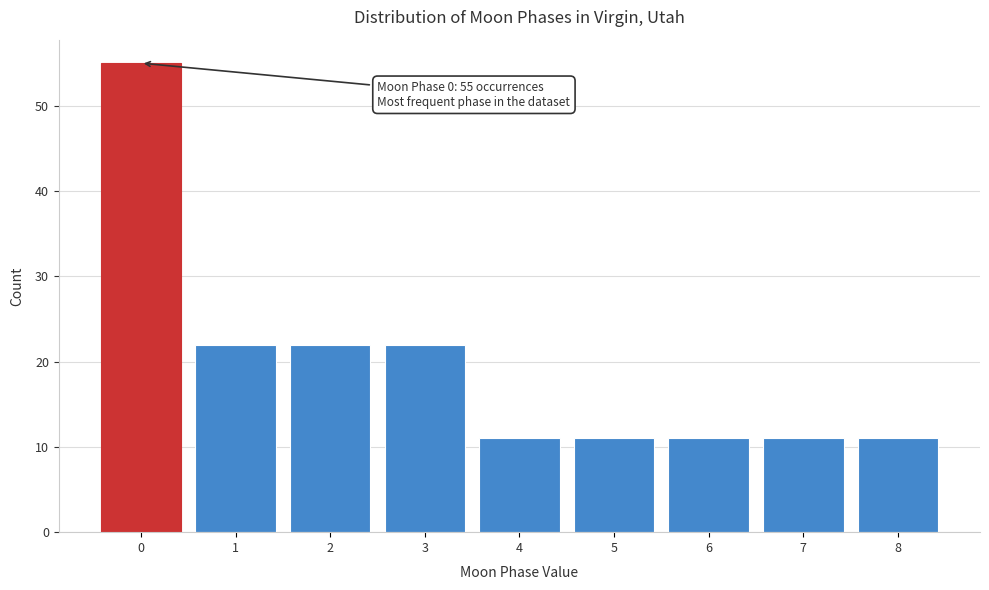

Over which range of the x-axis is the bar tallest?

-0.5 to 0.5